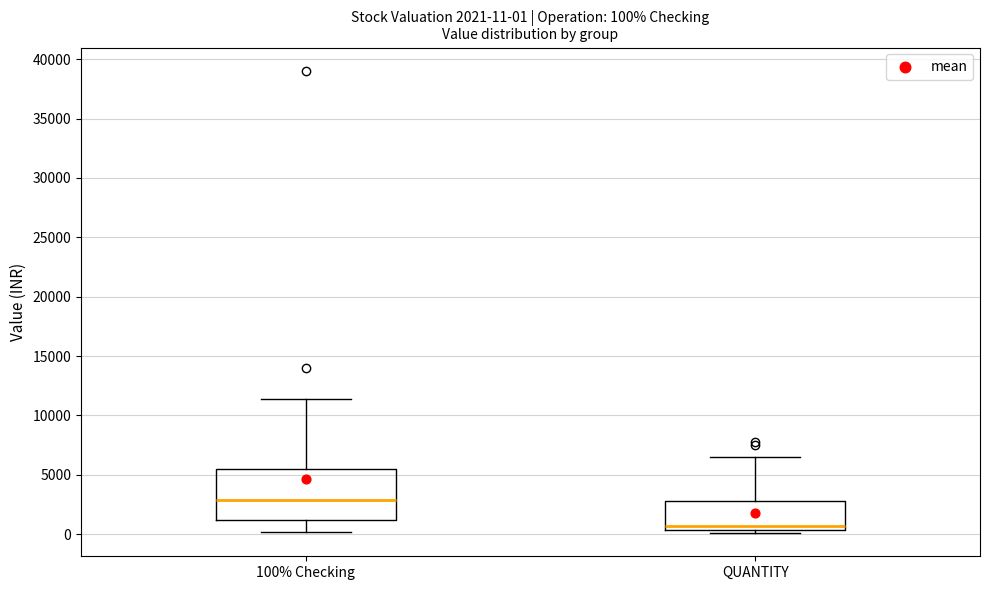

Which box's median line is the highest?

100% Checking